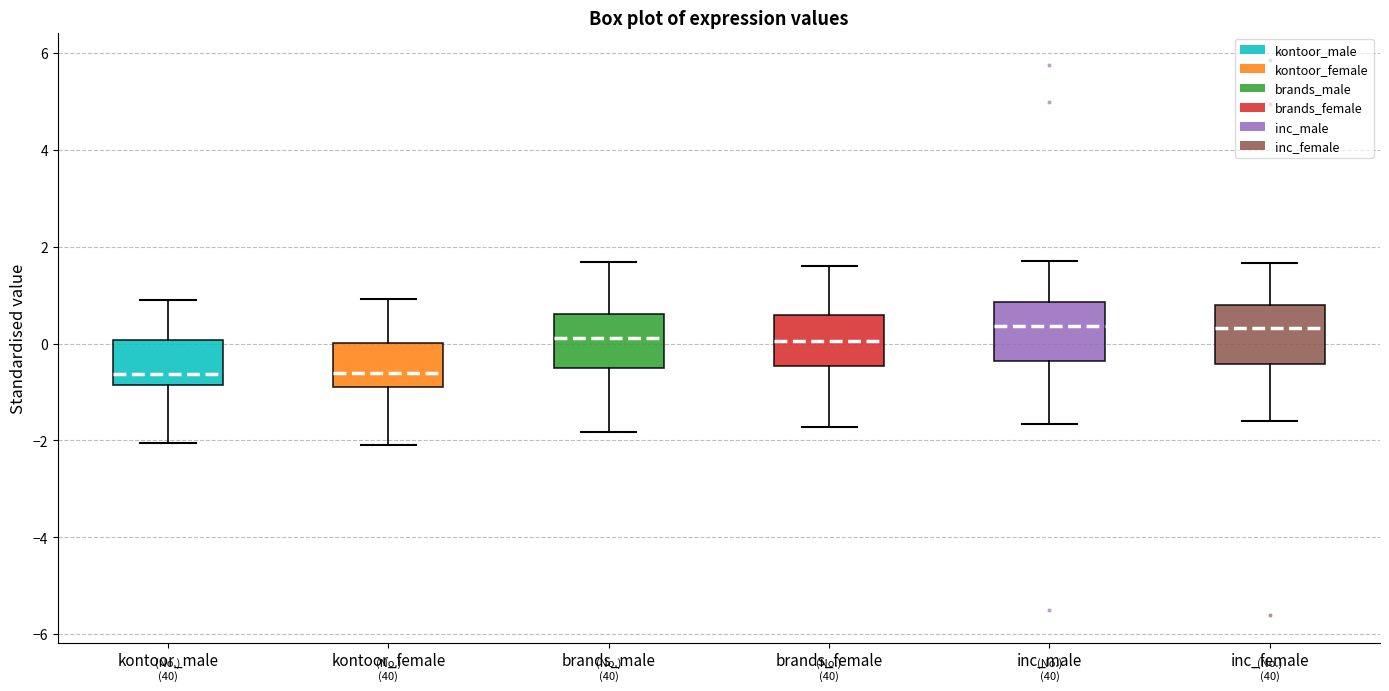

Where is the upper edge of the box for inc_male on the y-axis? The values are not printed on the chart, so give them approximately, as read against the axis.

0.8